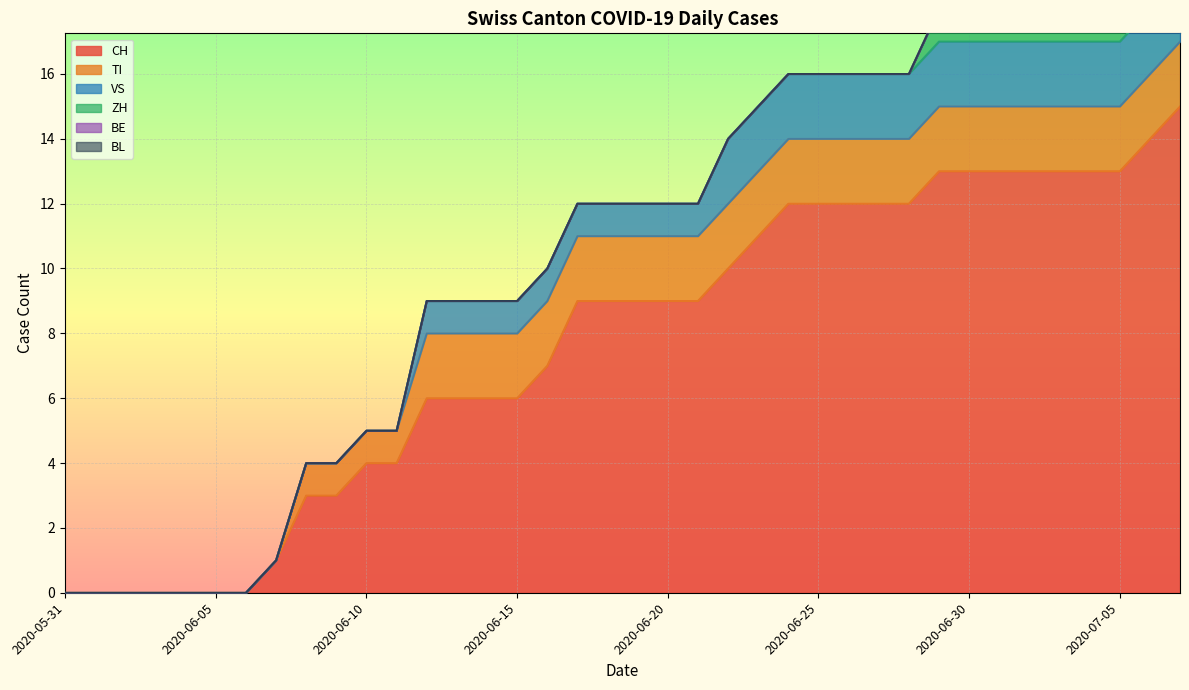

True or false: BL has more than 1 interior local peaks.

False